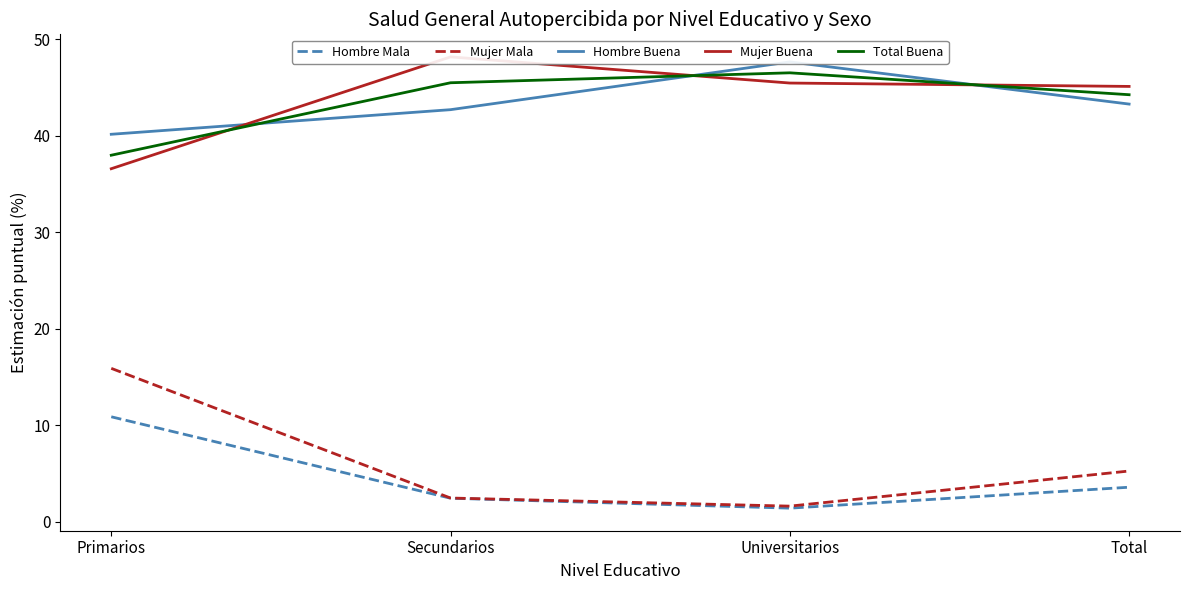

What is the difference between the highest and lowest values at Secundarios?

45.7